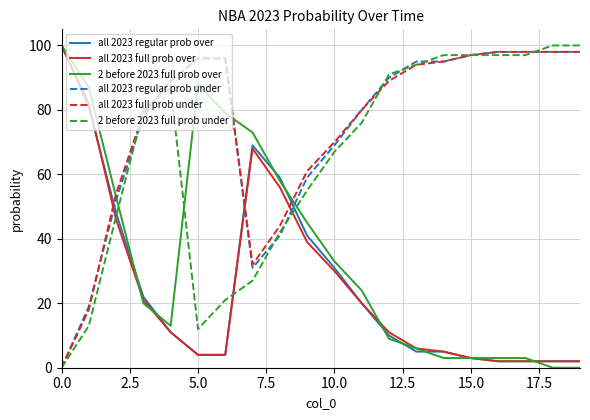

What is the greatest value displayed?

100